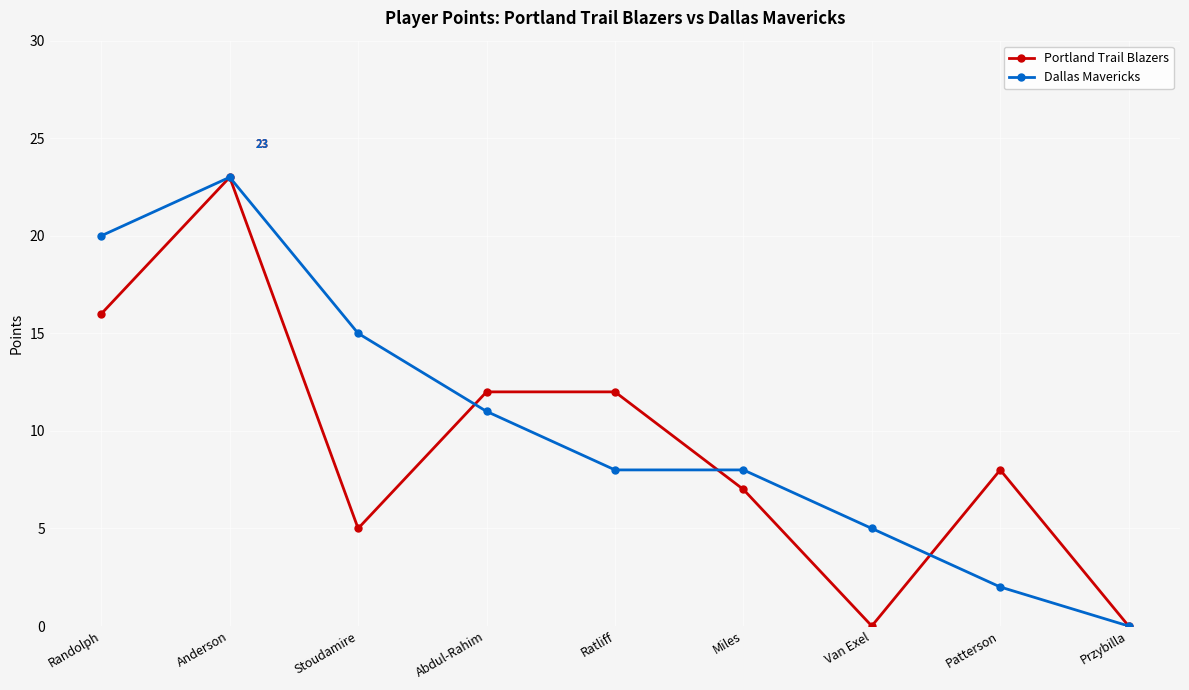

At which category is the sum across all series the highest?

Anderson